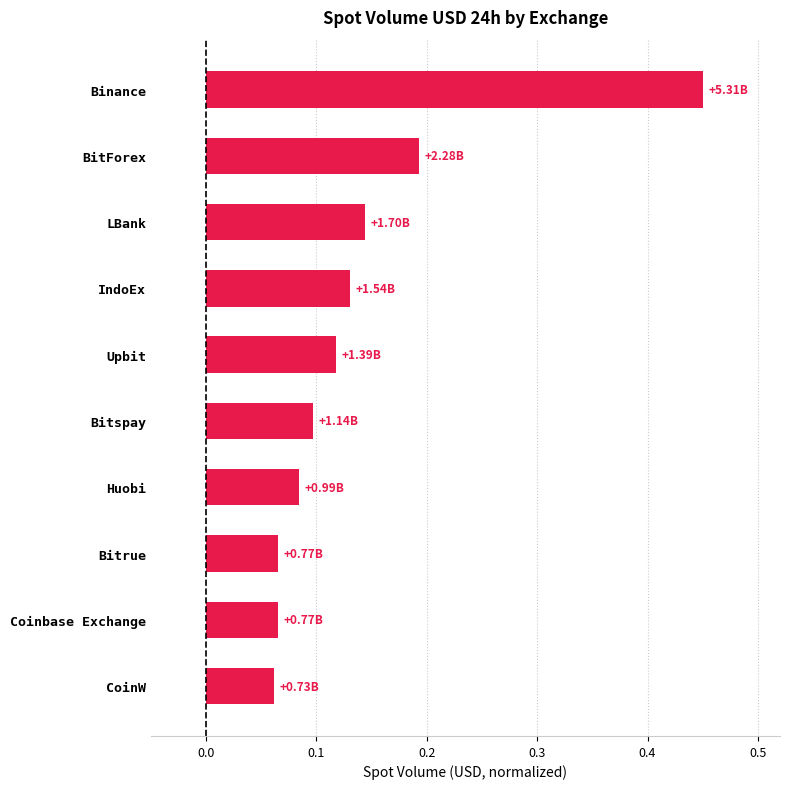

Which label corresponds to the largest value in the chart?

Binance